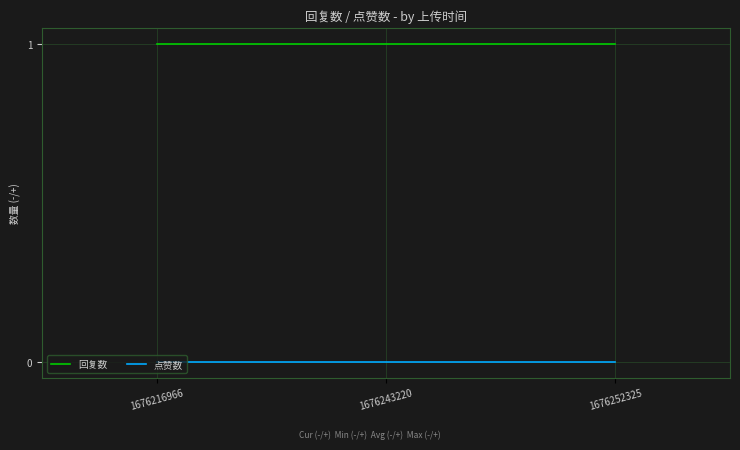

Reading left to right, list all the values displayed in this chart.

回复数: 1676216966=1	1676243220=1	1676252325=1
点赞数: 1676216966=0	1676243220=0	1676252325=0